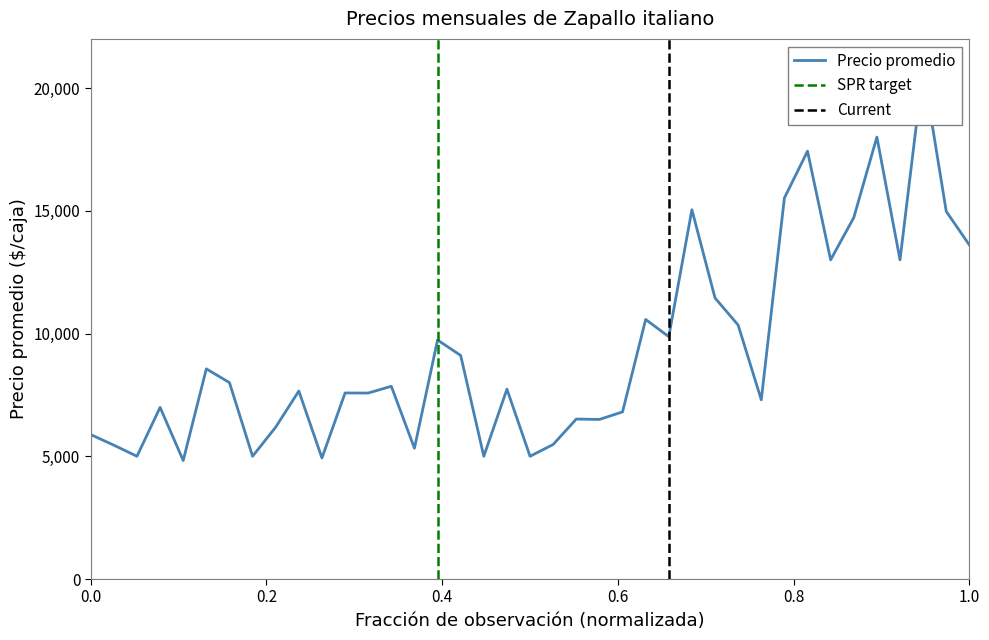

What is the value of the 2nd point from the left?

5452.1